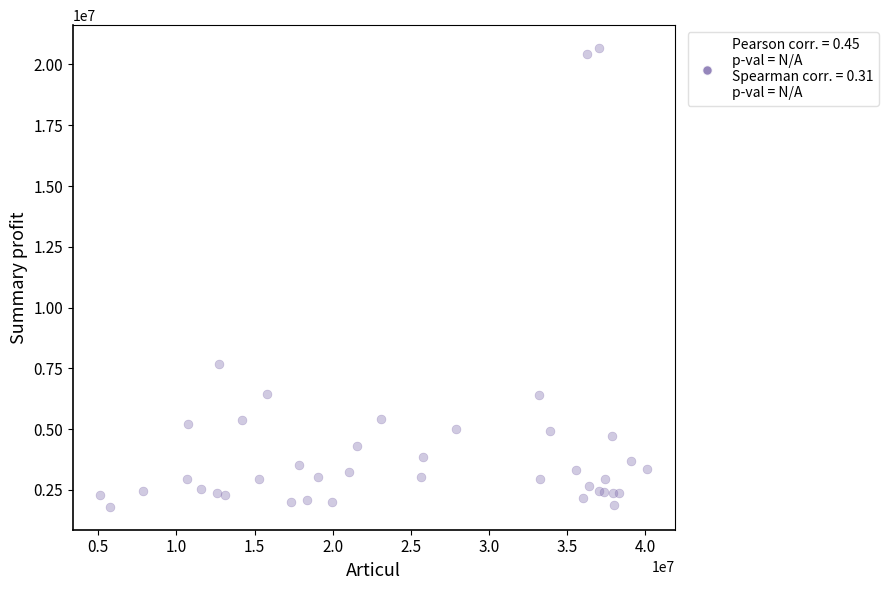

What Y value in the scatter plot is closest to 11240217?

7701448